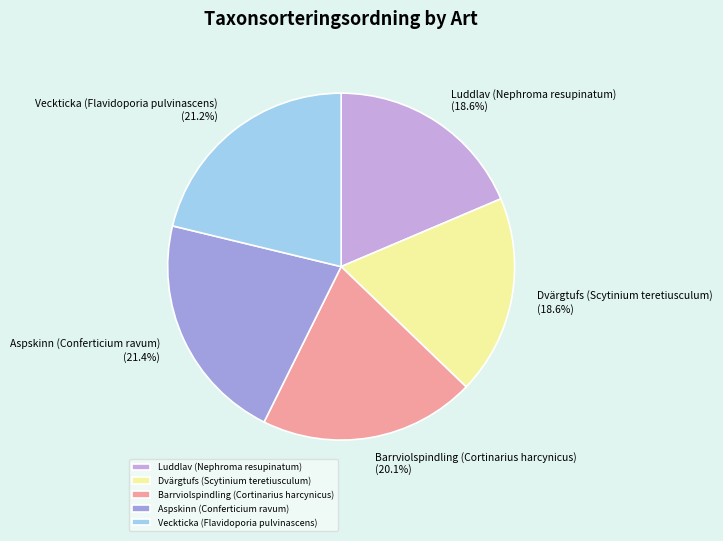

Combined, what portion of the pie is Veckticka (Flavidoporia pulvinascens) and Luddlav (Nephroma resupinatum)?

39.8%